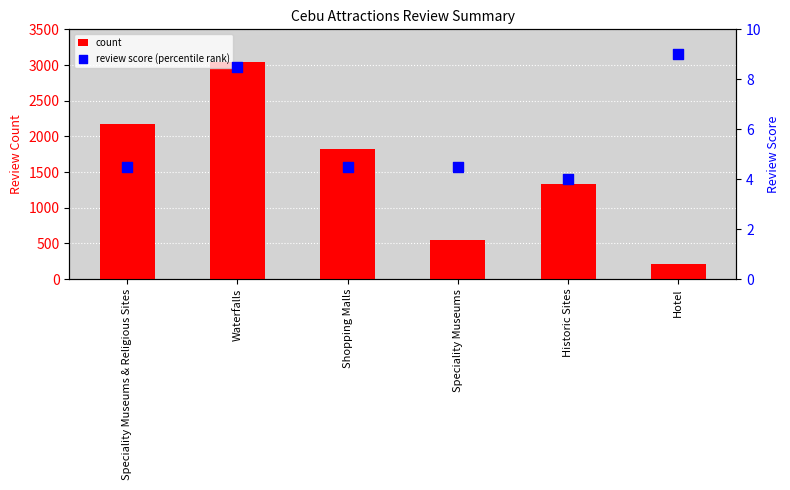

What are all the series names shown in the legend?

count, review score (percentile rank)